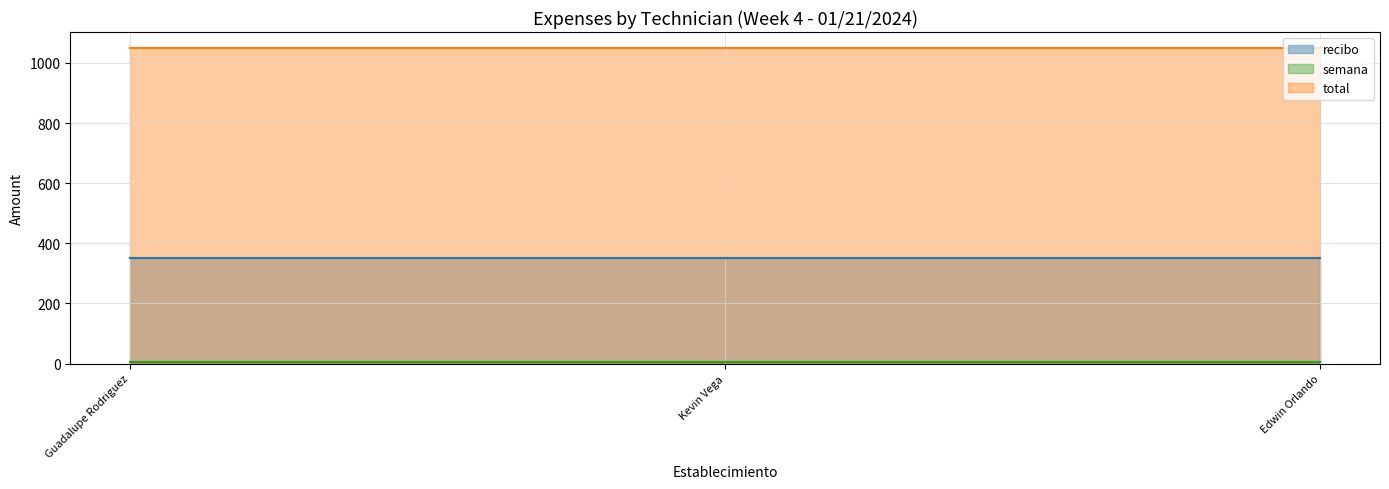

What is the label of the 1st point from the right?

Edwin Orlando